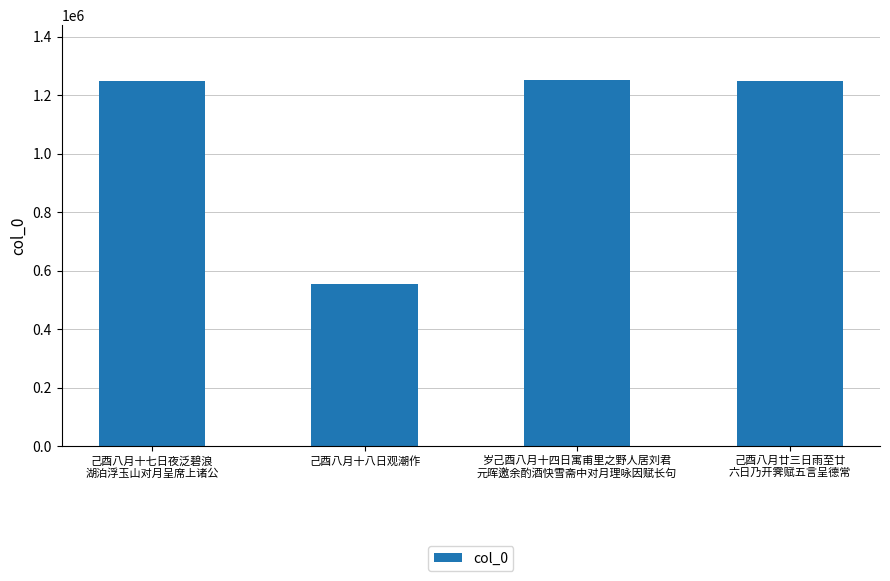

What is the sum of all values?

4305045